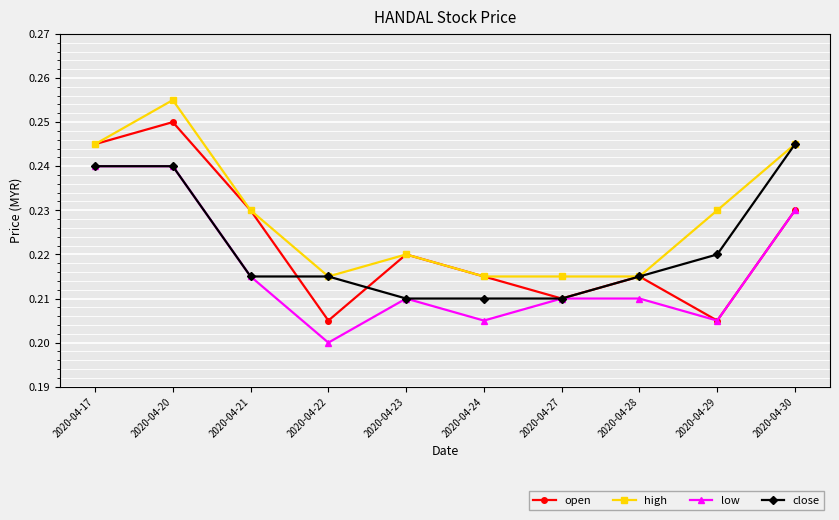

How many low values are between 0 and 1?

10